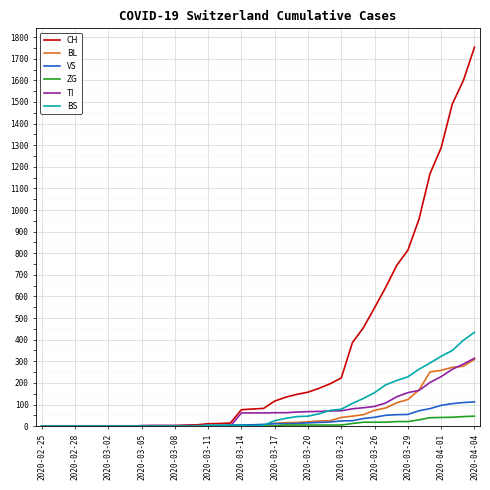

What is the maximum value for BS?

434